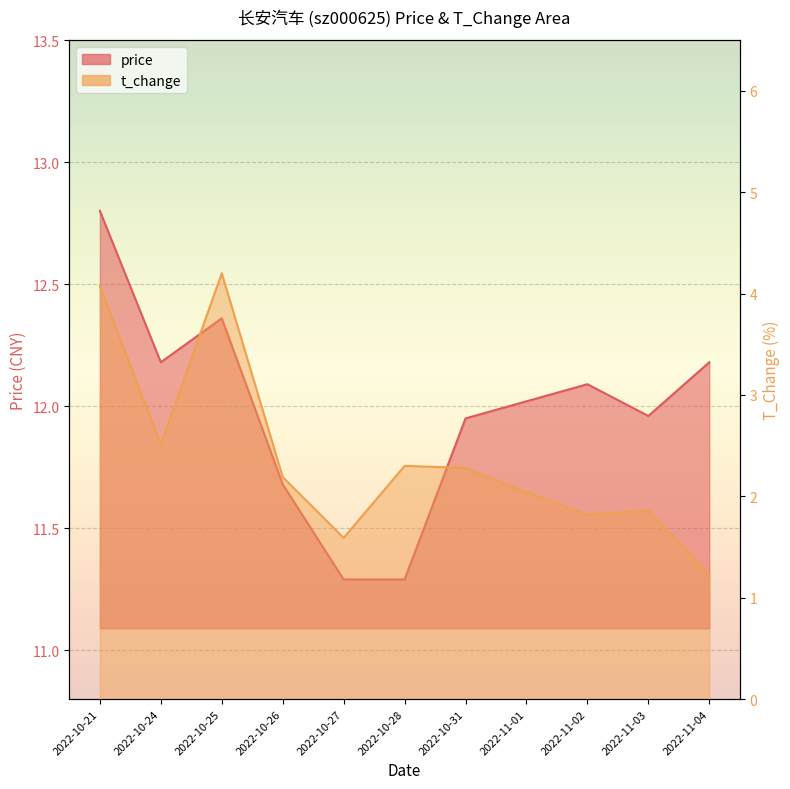

At 2022-10-24, list the series in order from largest to smallest.

price, t_change